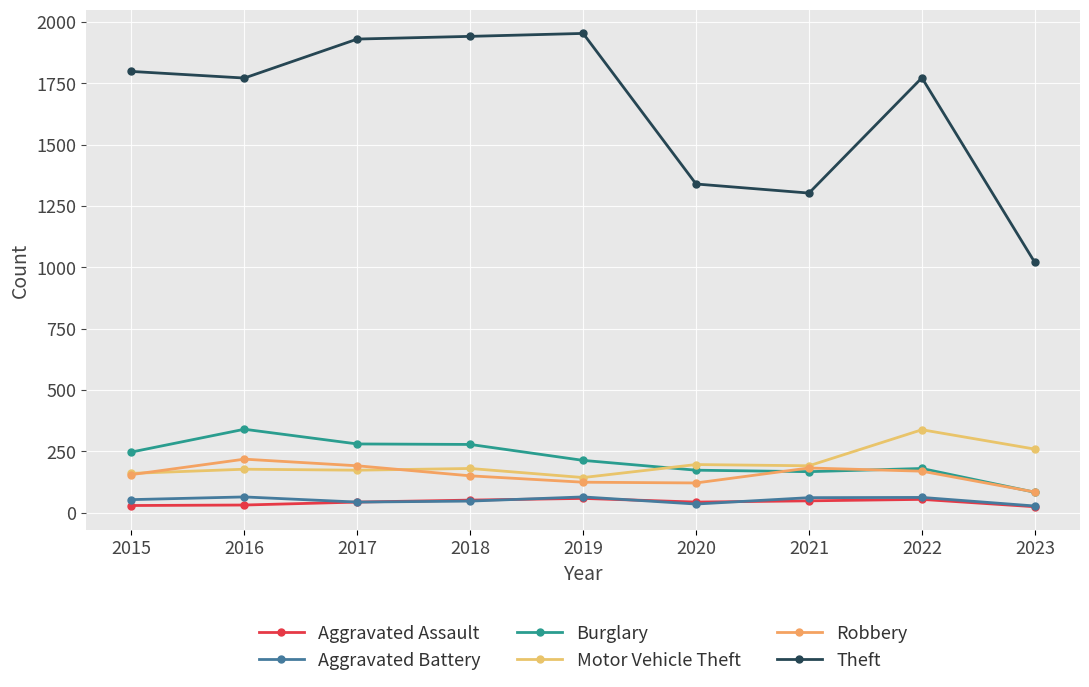

What is the sum of the Aggravated Battery values at 2021 and 2019?

125